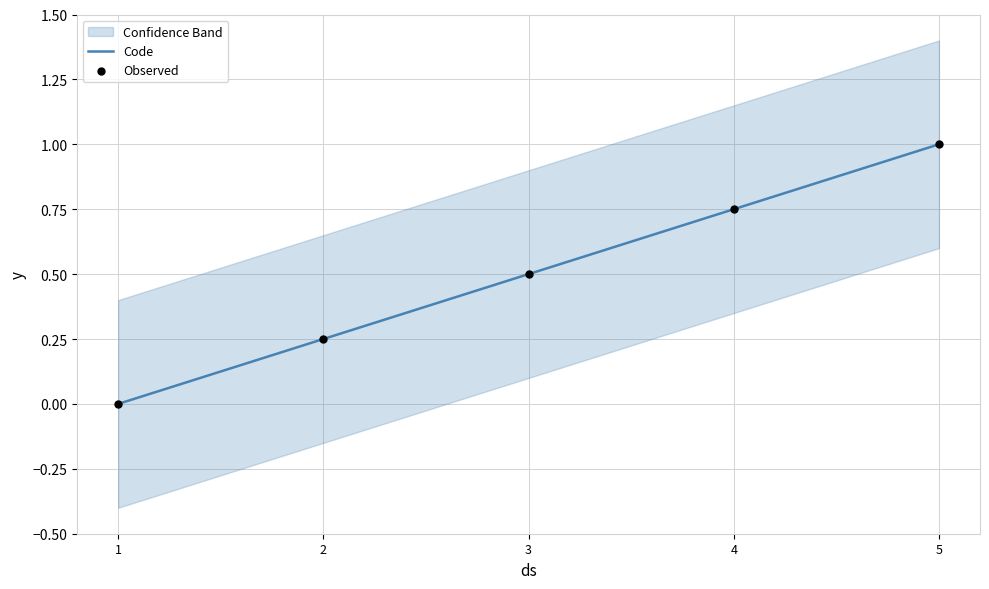

Which series has the largest total across all categories?

Code